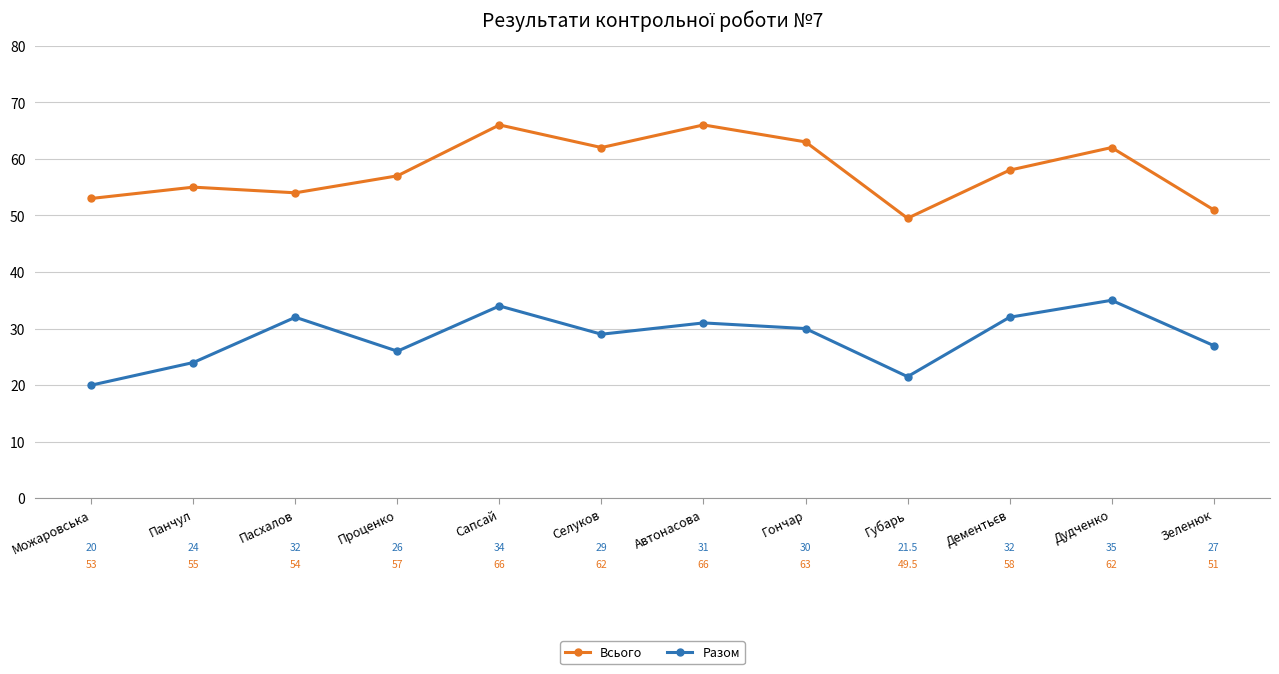

Is it true that Всього equals 63.0 at Гончар?

True